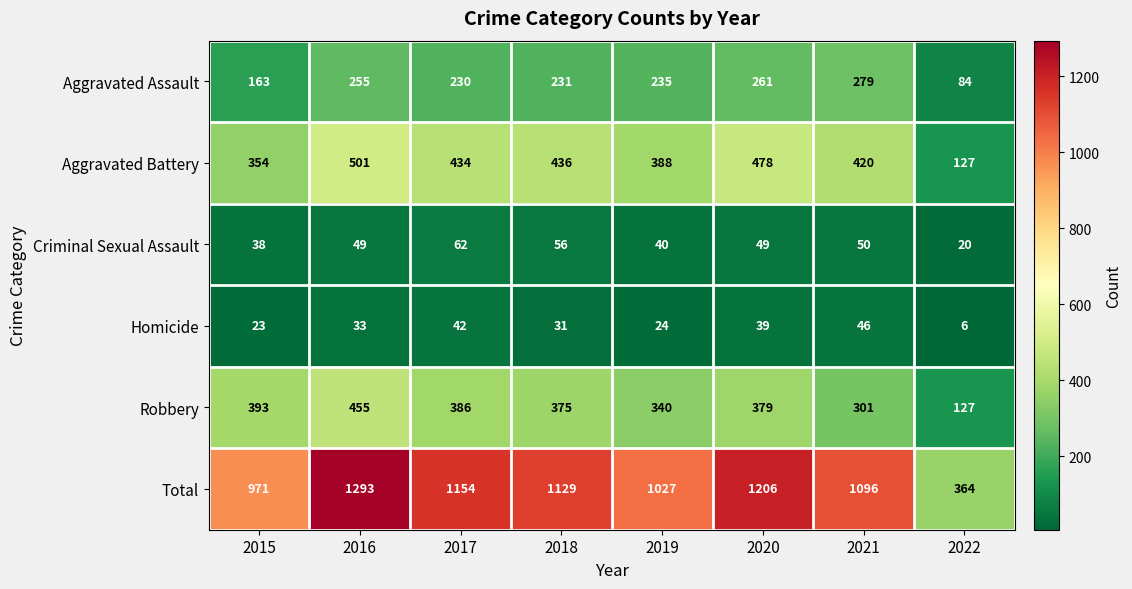

What is the minimum value shown in the chart?

6